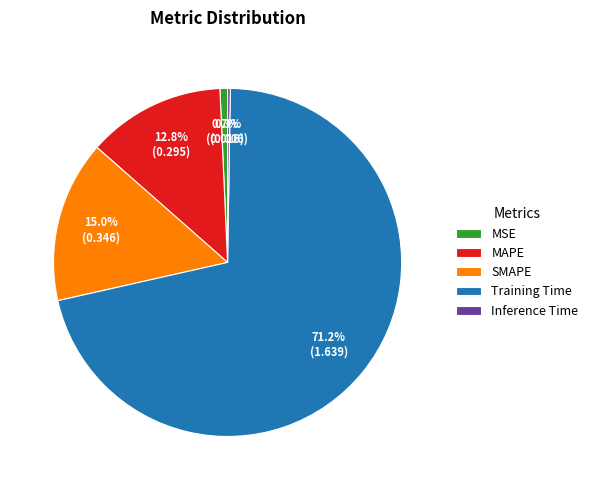

Does SMAPE account for over 50% of the chart?

No